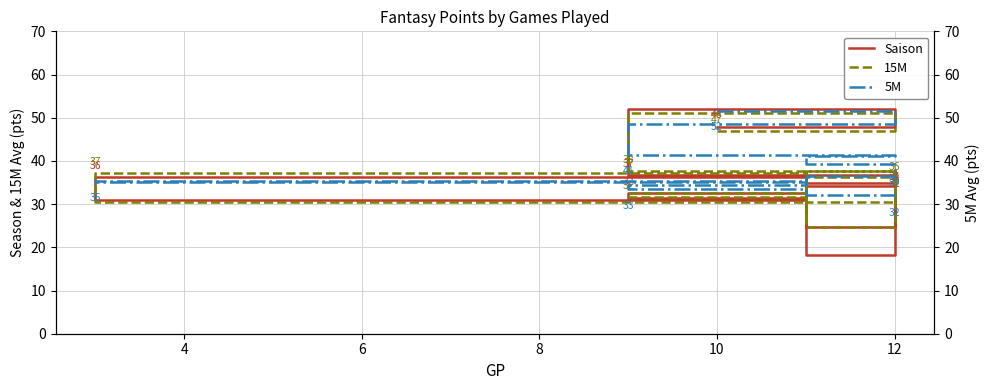

Reading left to right, what are all the values shown in this chart?

Saison: 47.9	52.0	36.7	24.8	34.1	32.0	34.8	30.9	36.2	26.0	31.4	32.5	34.2	18.2	33.7
15M: 46.9	51.0	37.7	30.6	36.3	33.1	37.7	30.6	37.1	25.6	32.5	31.6	33.4	24.6	35.9
5M: 51.6	48.6	41.4	41.2	39.4	38.8	36.4	35.4	35.2	35.2	34.4	33.4	32.6	32.2	31.8